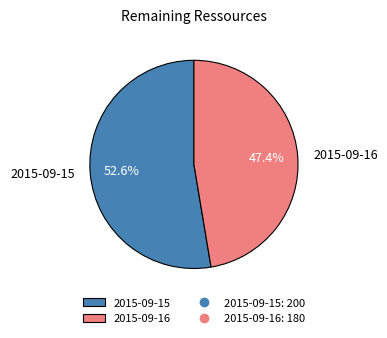

To the nearest percent, what is the average slice percentage?

50%